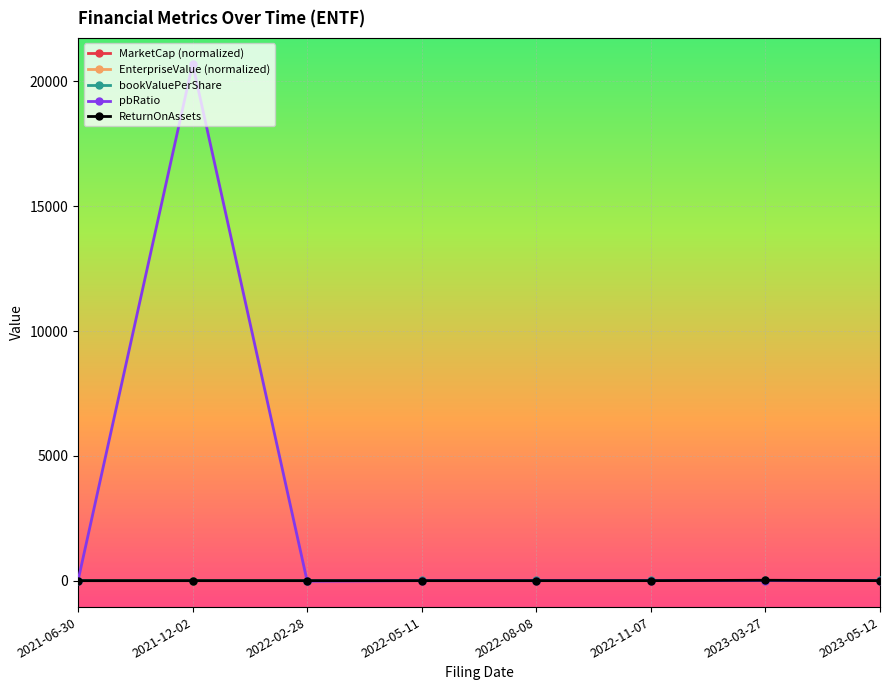

How many categories are shown in the chart?

8